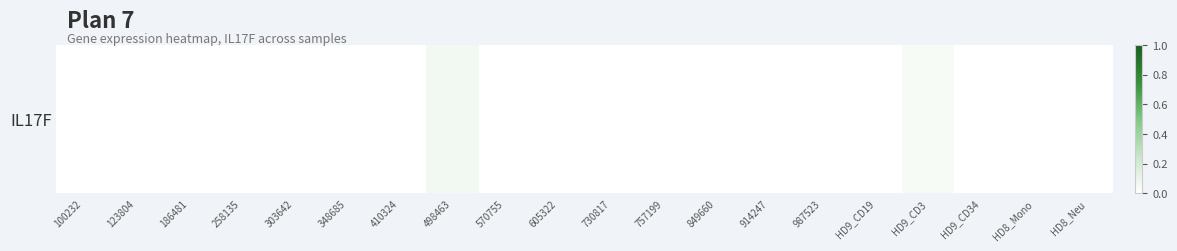

Reading left to right, list all the values displayed in this chart.

100232=0.0	123804=0.0	186481=0.0	258135=0.0	303642=0.0	348685=0.0	410324=0.0	498463=0.1	570755=0.0	605322=0.0	730817=0.0	757199=0.0	849660=0.0	914247=0.0	987523=0.0	HD9_CD19=0.0	HD9_CD3=0.0	HD9_CD34=0.0	HD8_Mono=0.0	HD8_Neu=0.0